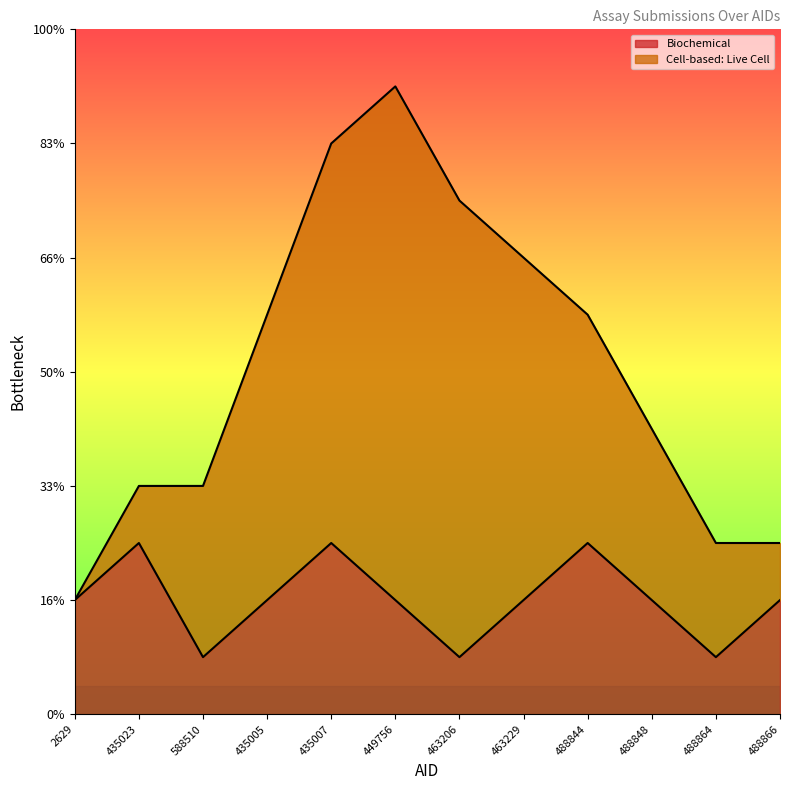

Between 463229 and 488864, which is larger?

463229